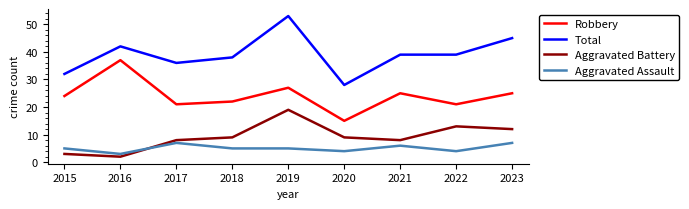

Reading right to left, what are all the values shown in this chart?

Robbery: 25	21	25	15	27	22	21	37	24
Total: 45	39	39	28	53	38	36	42	32
Aggravated Battery: 12	13	8	9	19	9	8	2	3
Aggravated Assault: 7	4	6	4	5	5	7	3	5